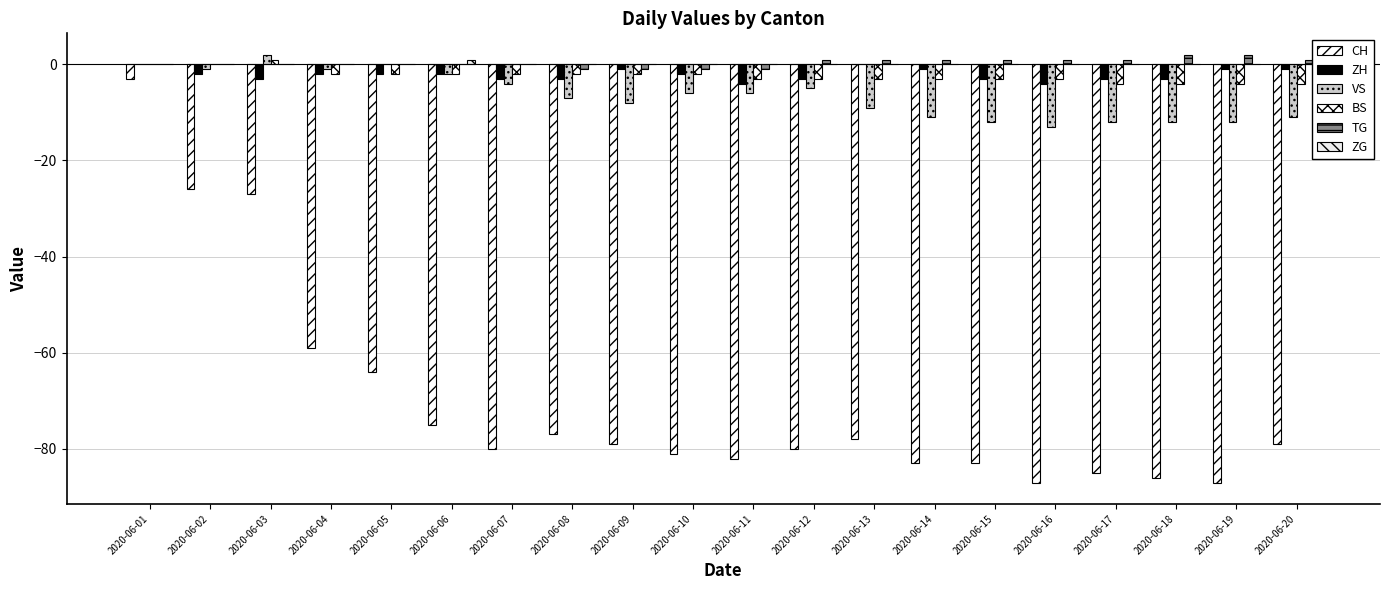

The value of ZG at 2020-06-15 is 0. True or false?

False